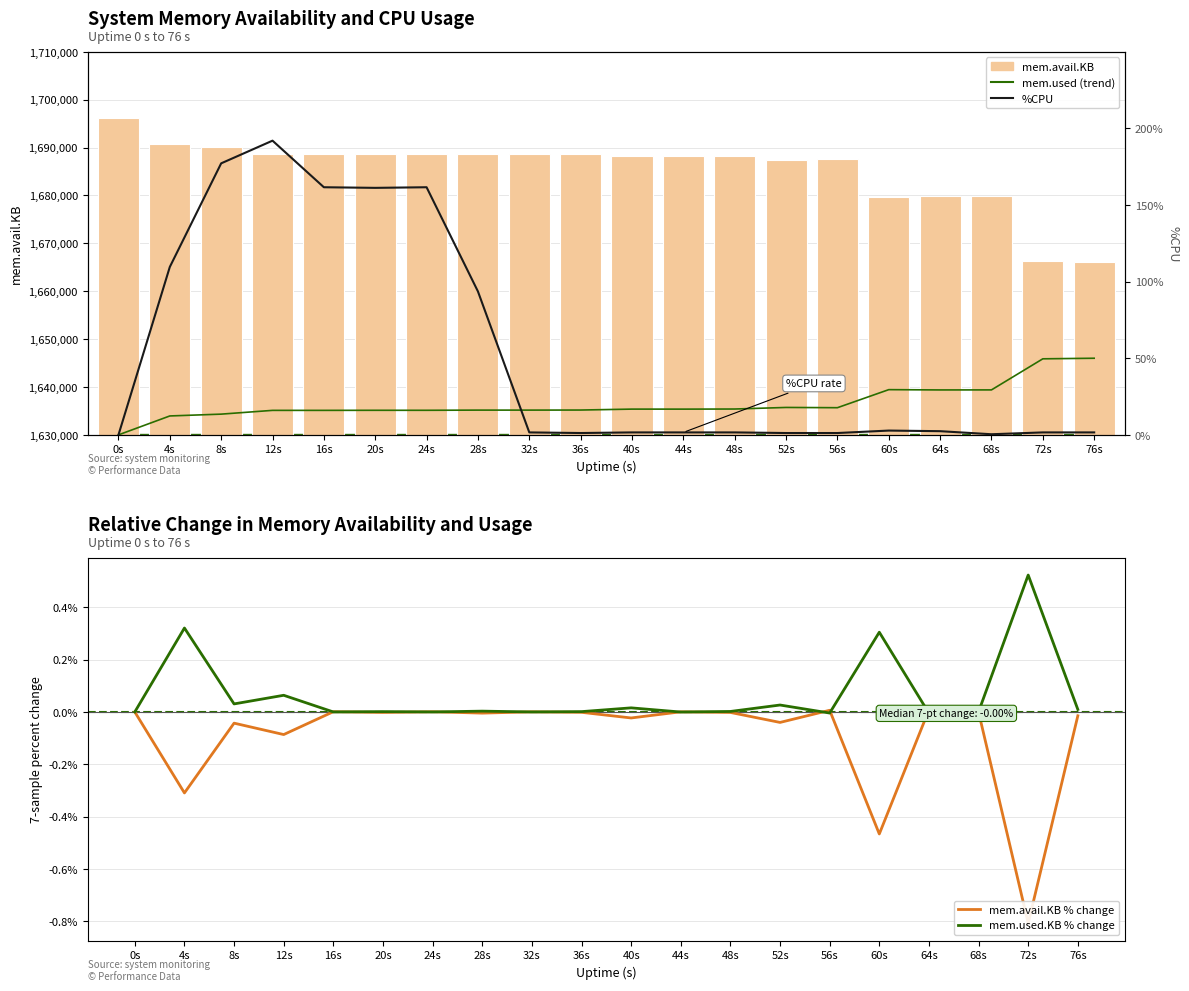

Rank the series at 4s from highest to lowest value.

mem.avail.KB, mem.used trend, %CPU, mem.used.KB % change, mem.avail.KB % change